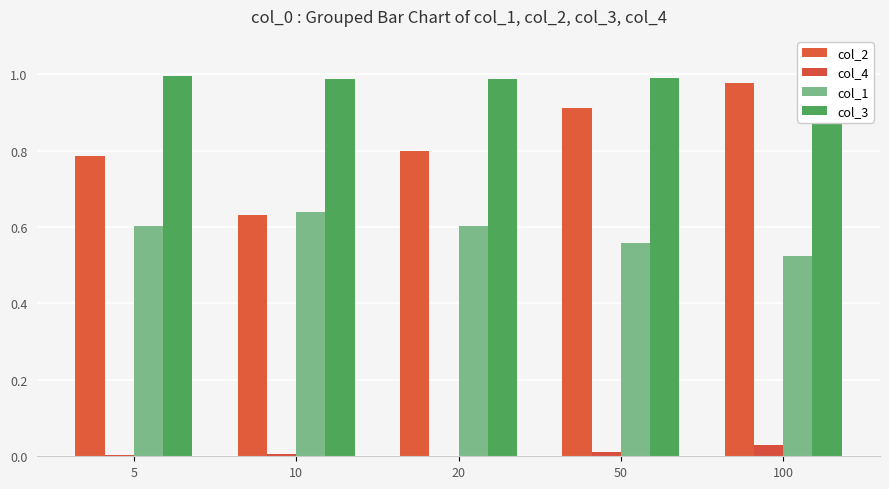

What is the sum of all col_3 values?

4.9